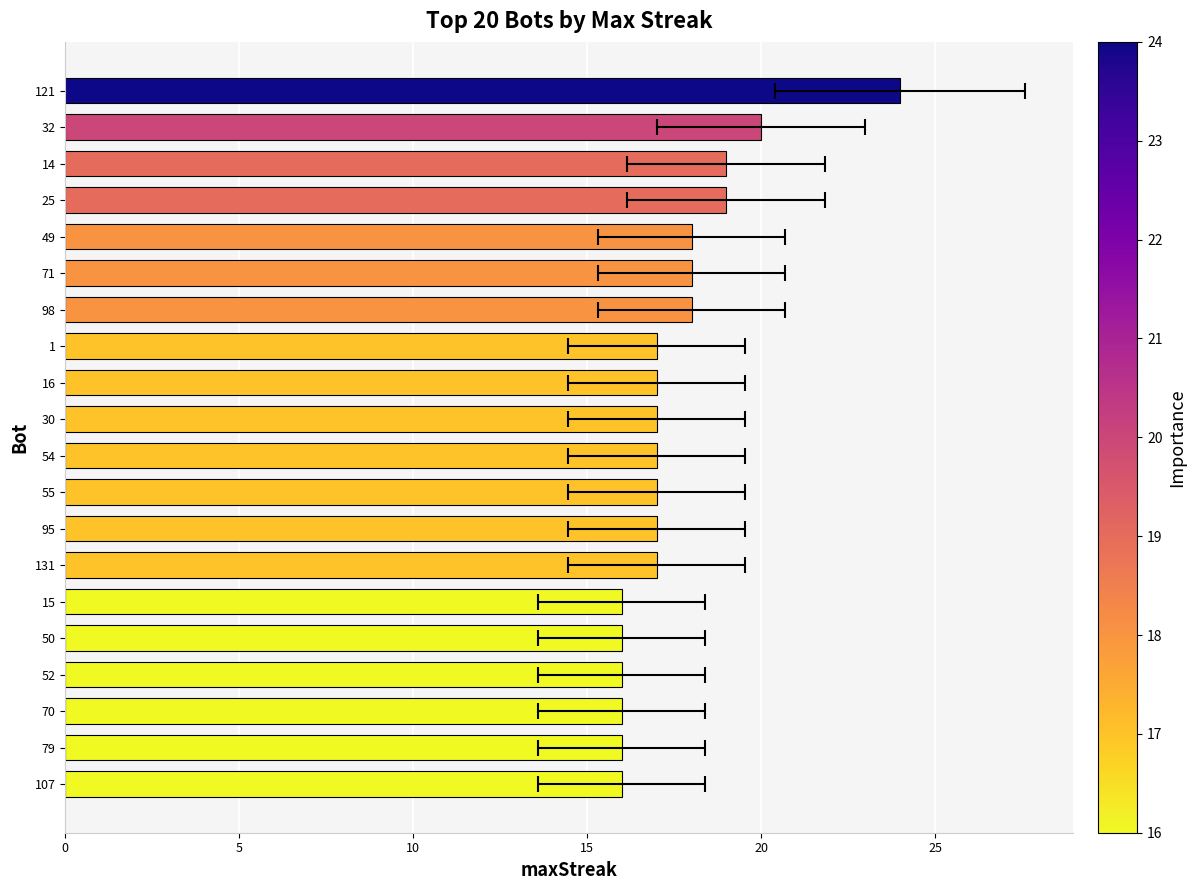

What is the difference between the second highest and second lowest values?

4